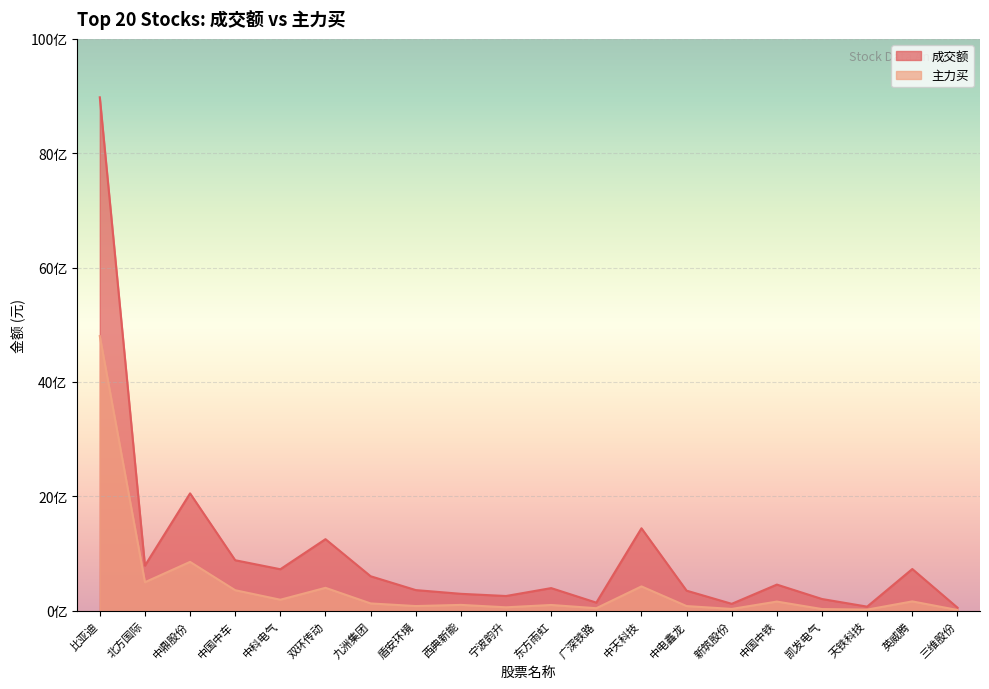

Reading left to right, extract all data points from this chart.

成交额: 8977762526	788608549	2051382662	882346324	725158359	1250866424	602470113	360347749	295148528	256948890	395085557	141197084	1441198034	350223495	120200979	456597965	204286400	70999189	728985994	53653681
主力买: 4801961419	497972352	853648754	358072599	191934858	400048264	126977132	81182875	101407397	59362083	100018890	43408801	424787660	80816267	30876324	159566898	28793185	18968854	162546119	12724210